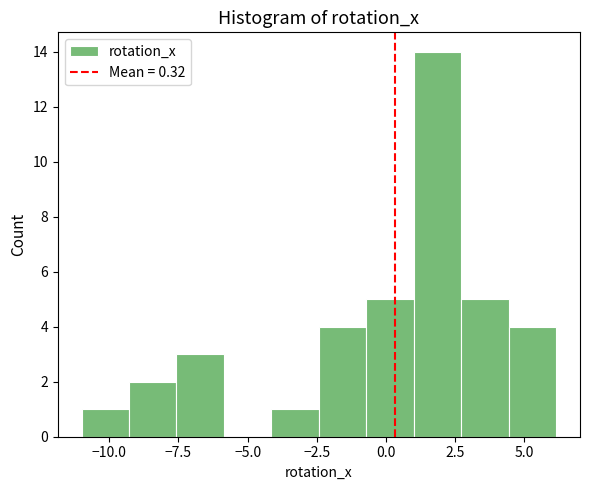

Around what value on the x-axis is the tallest bar? Give the approximate position of its centre, as read against the axis.

2.0